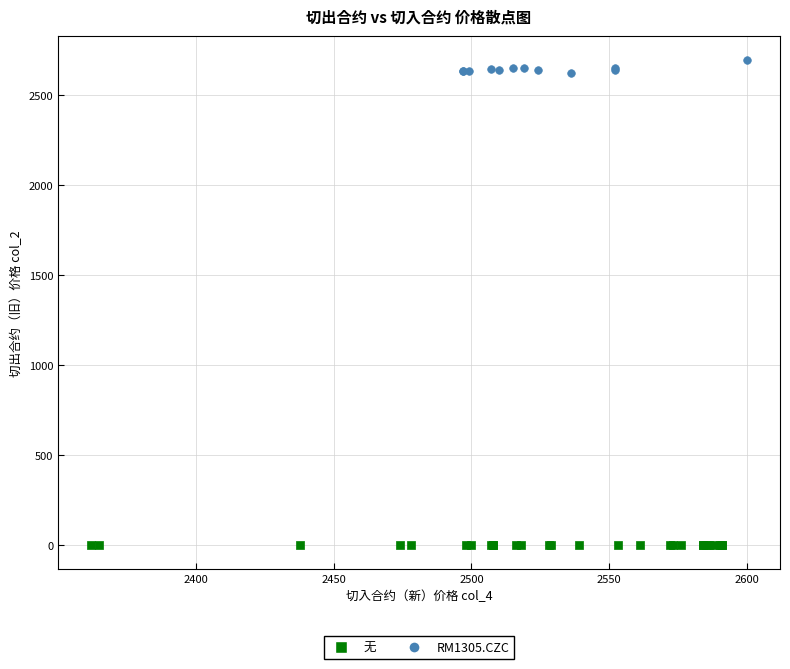

Which series reaches the minimum Y coordinate?

无